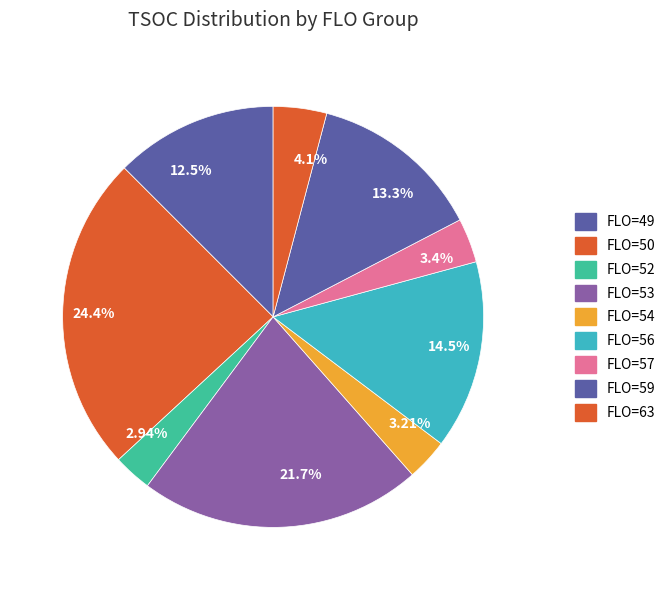

What is the largest slice in the pie chart?

24.4%